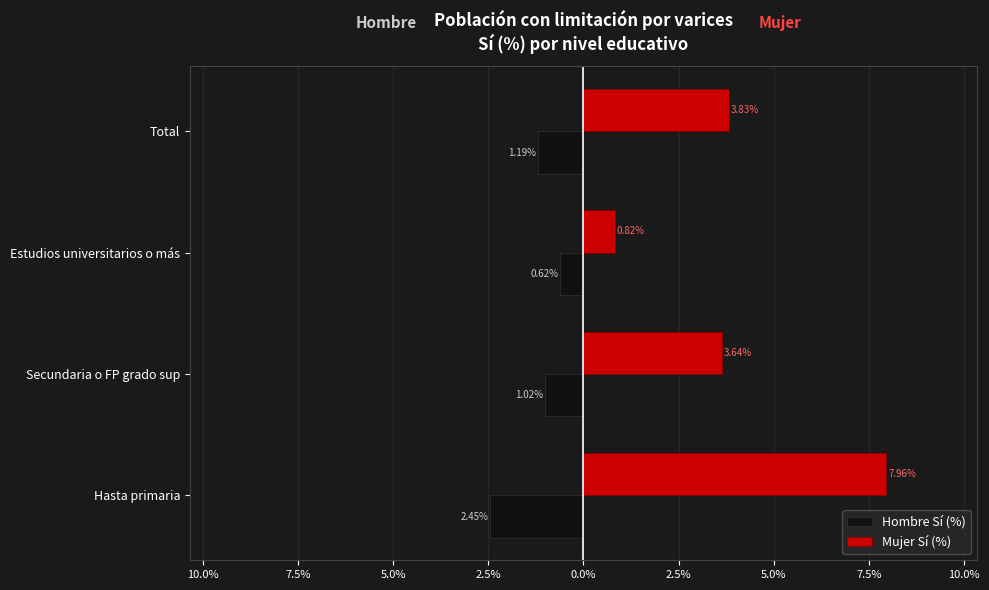

What are all the series names shown in the legend?

Hombre Sí (%), Mujer Sí (%)